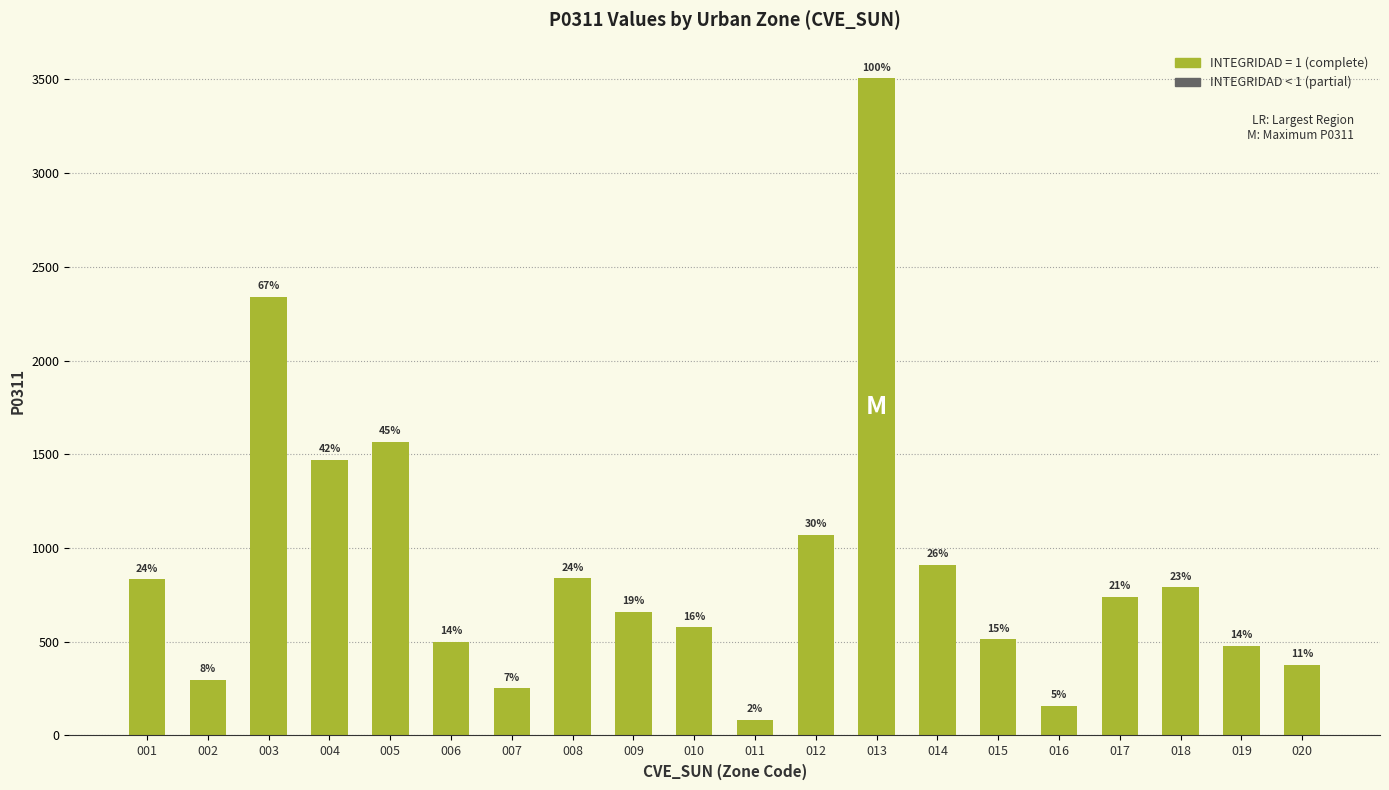

Which label corresponds to the largest value in the chart?

013